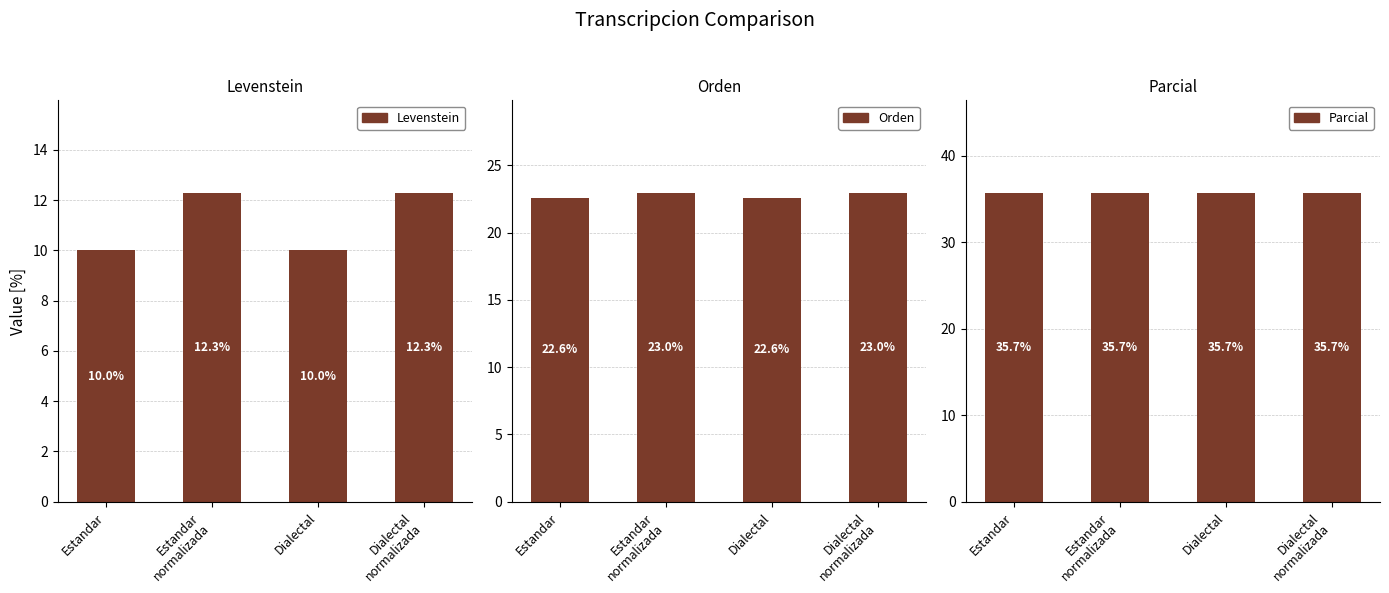

How many Levenstein values are between 9 and 12?

2